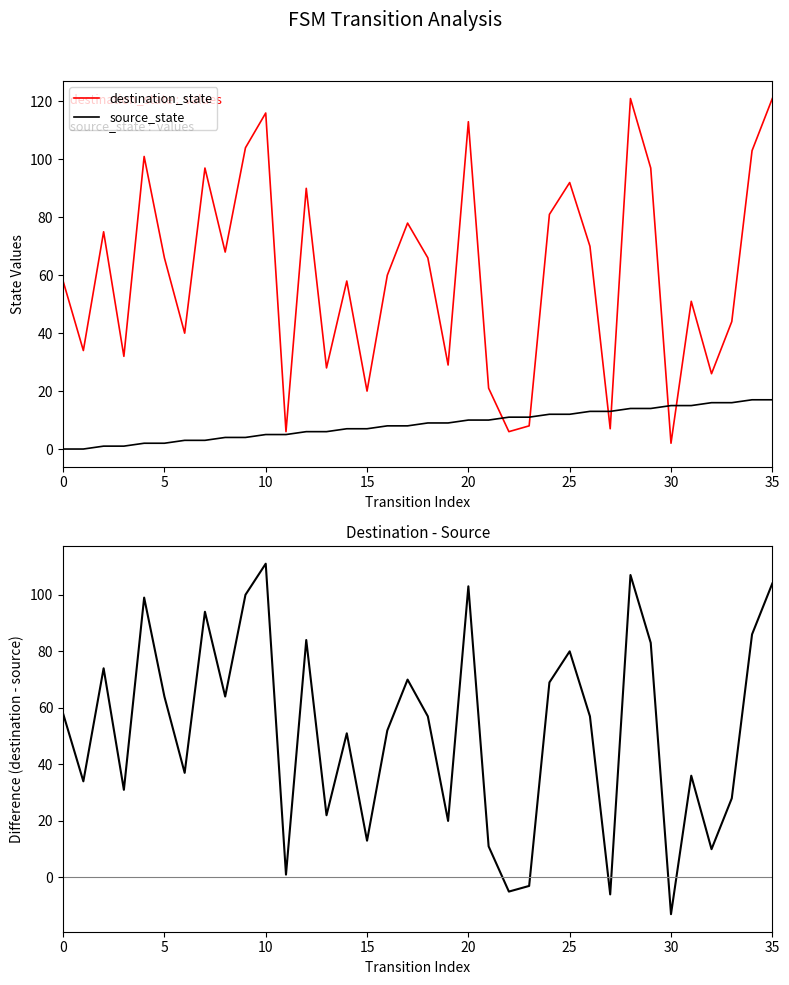

The value of difference at 29 is 118. True or false?

False